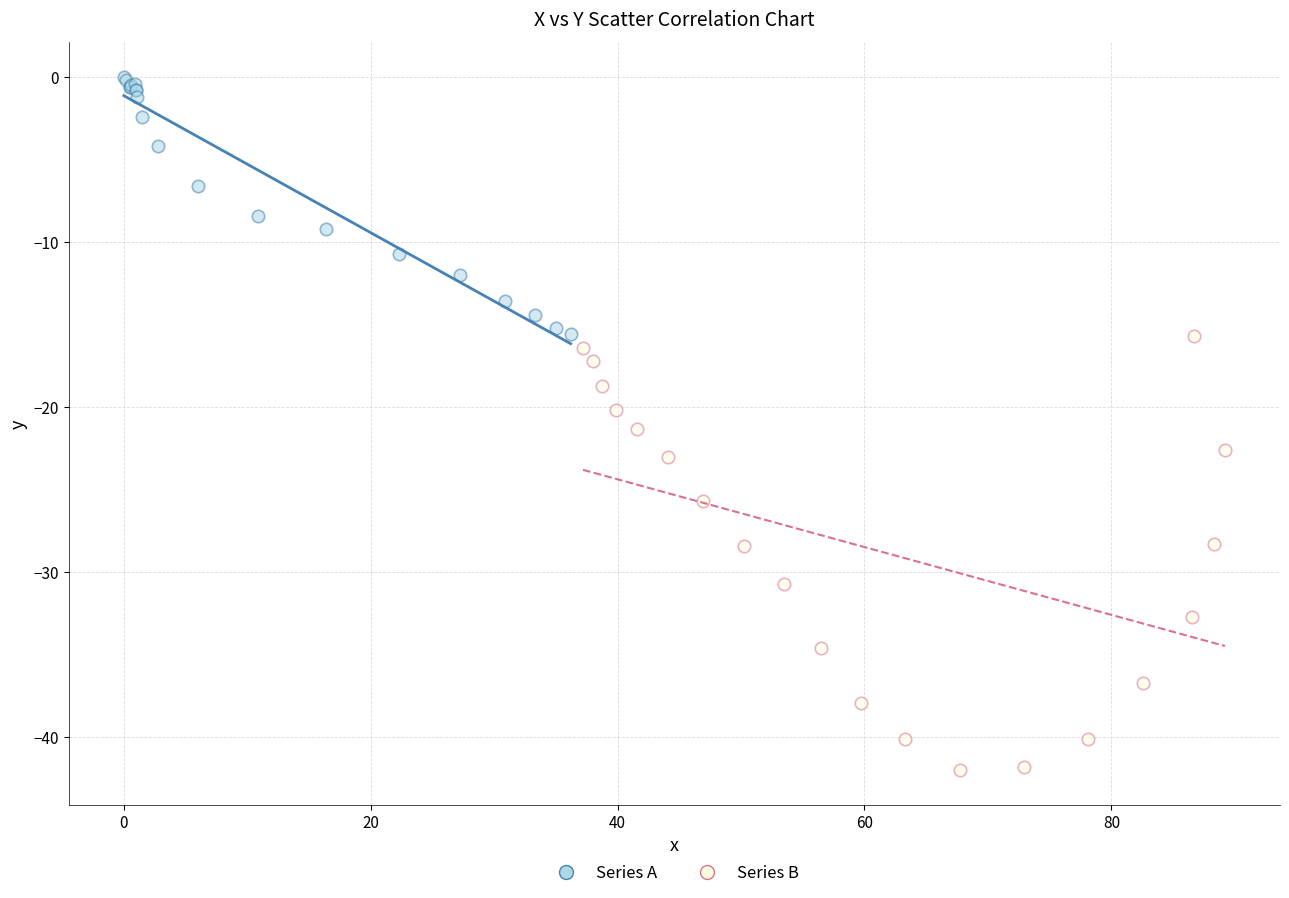

Which series contains the lowest Y value?

Series B